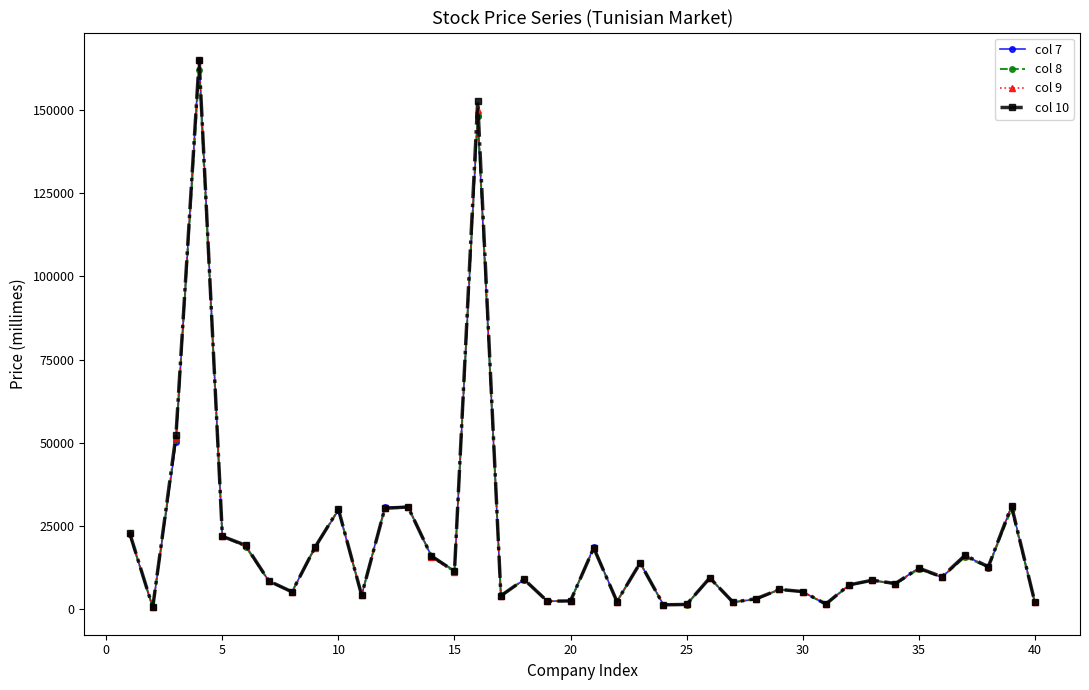

What is the difference between the second highest and minimum values in the col 8 series?

147640